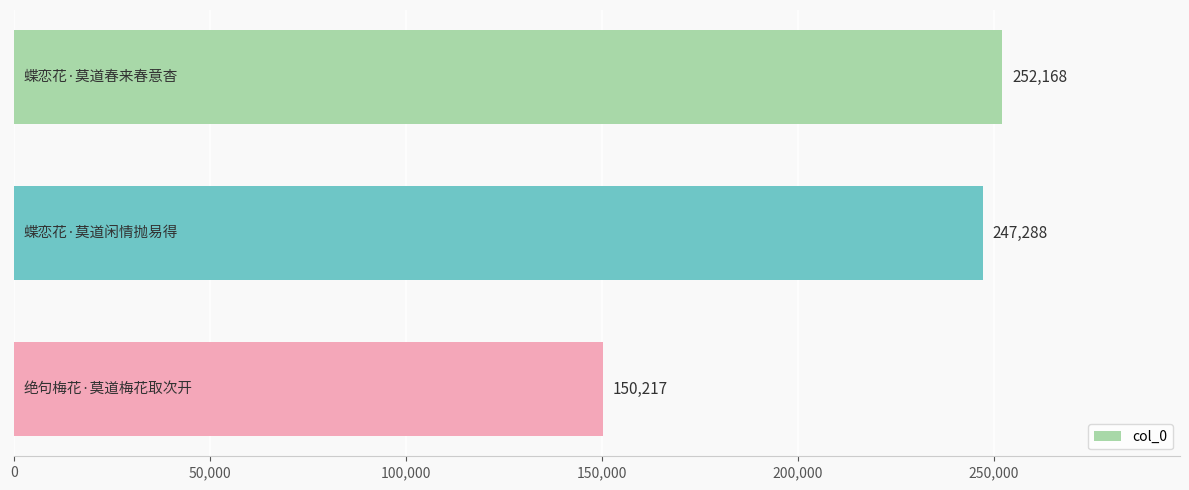

What is the sum of all values?

649673